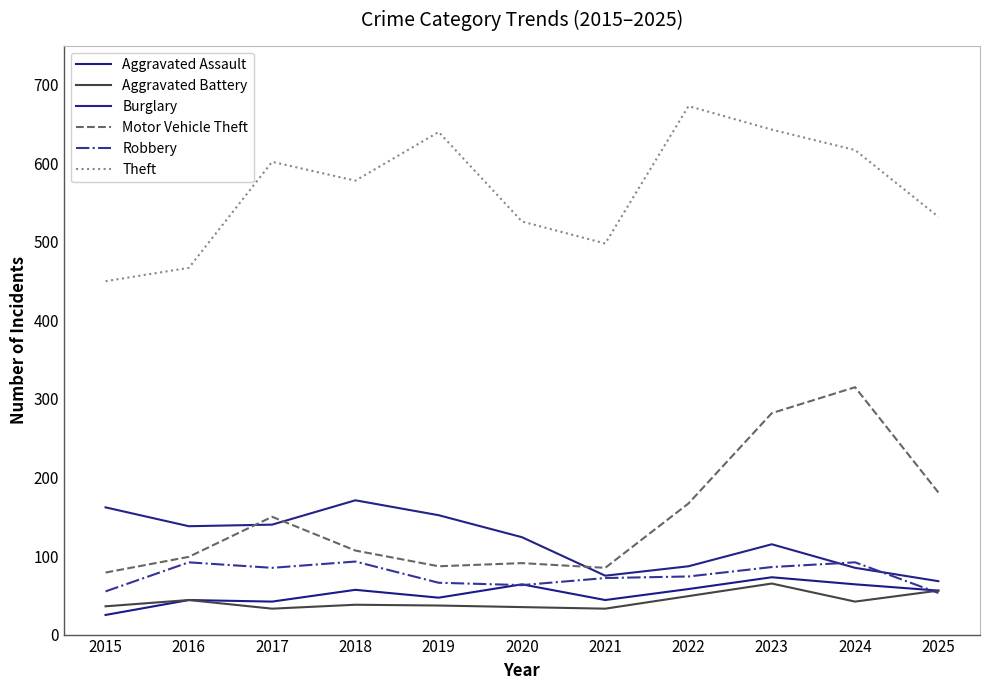

What is the difference between the highest and lowest values at 2025?

479